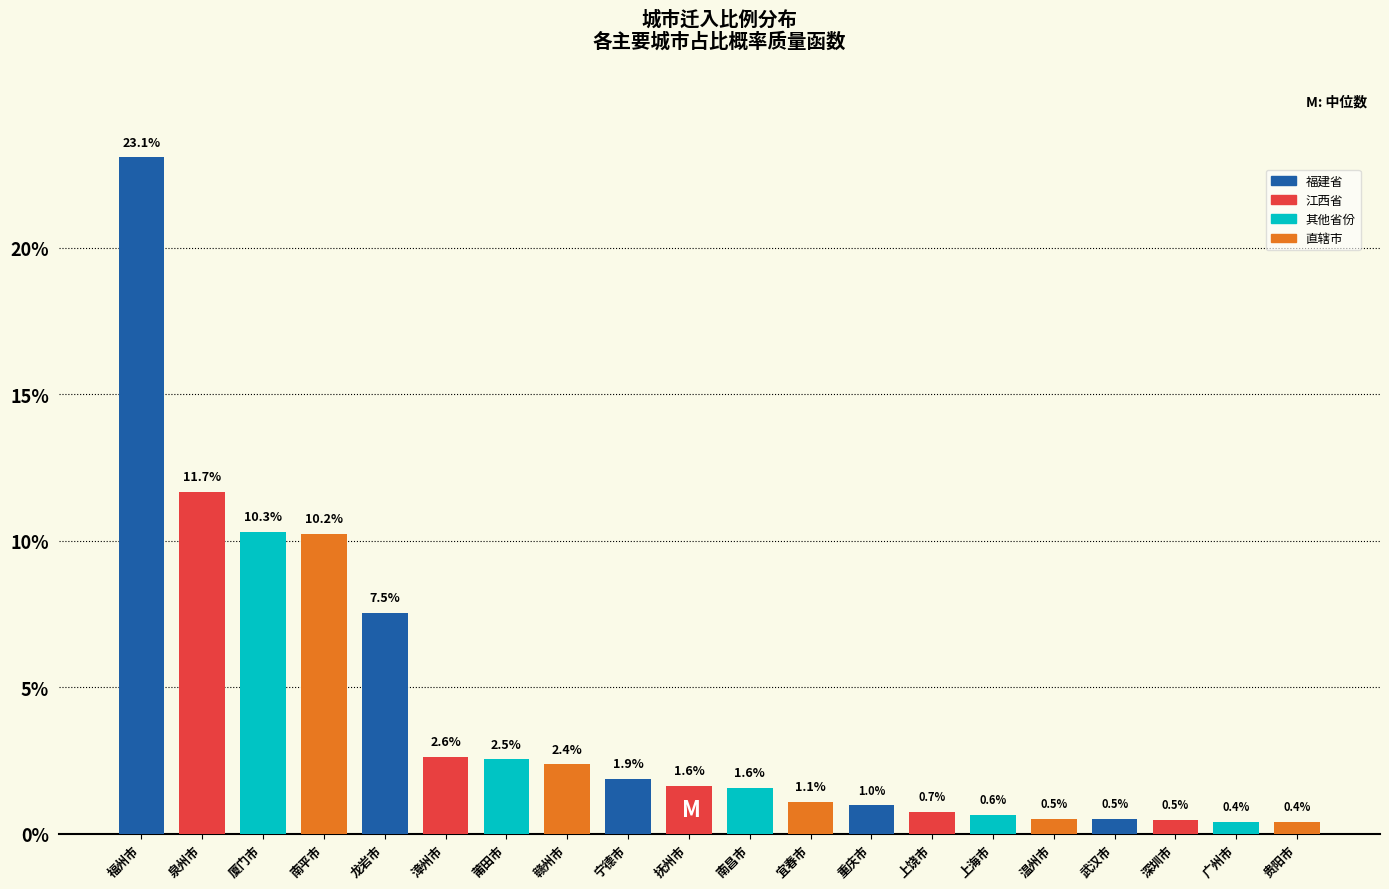

Reading left to right, list all the values displayed in this chart.

福州市=23.1	泉州市=11.7	厦门市=10.3	南平市=10.2	龙岩市=7.5	漳州市=2.6	莆田市=2.5	赣州市=2.4	宁德市=1.9	抚州市=1.6	南昌市=1.6	宜春市=1.1	重庆市=1.0	上饶市=0.7	上海市=0.6	温州市=0.5	武汉市=0.5	深圳市=0.5	广州市=0.4	贵阳市=0.4